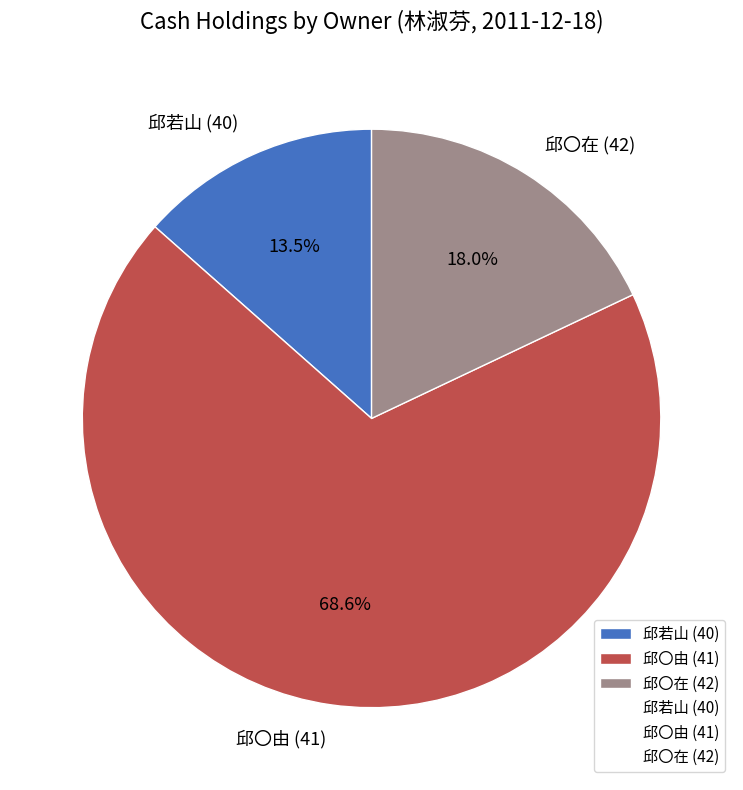

Rank the categories by value from lowest to highest.

邱若山 (40), 邱〇在 (42), 邱〇由 (41)